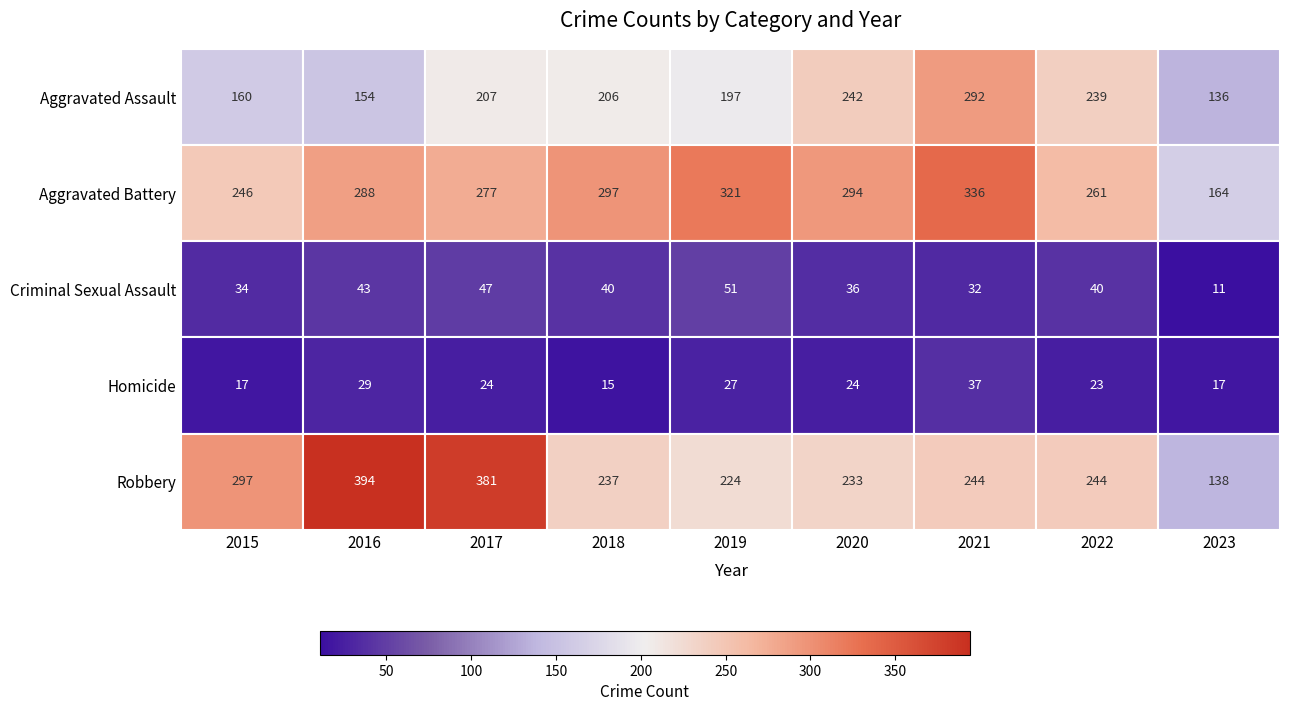

At 2015, list the series in order from largest to smallest.

Robbery, Aggravated Battery, Aggravated Assault, Criminal Sexual Assault, Homicide